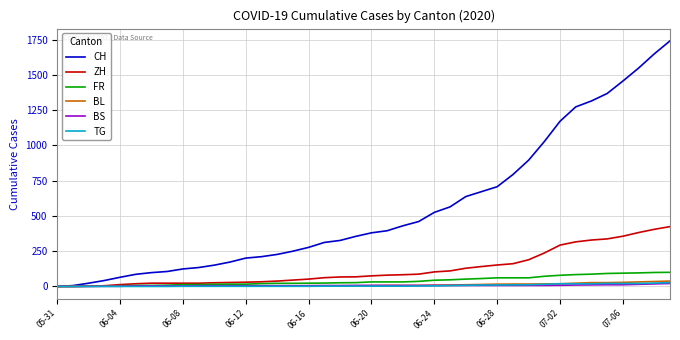

Which series has the largest total across all categories?

CH